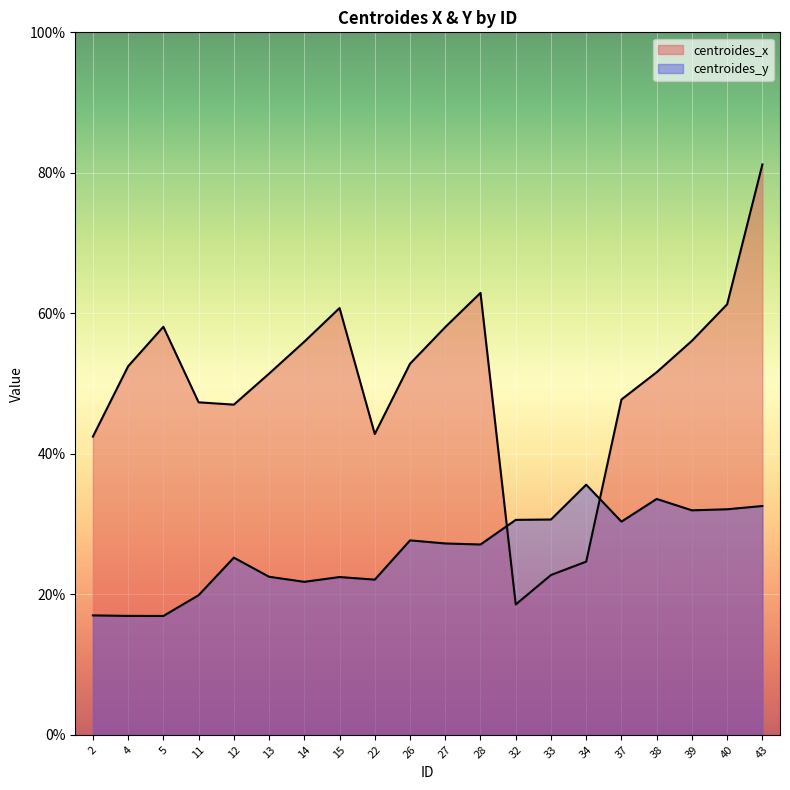

Where is the first local minimum for centroides_x?

12